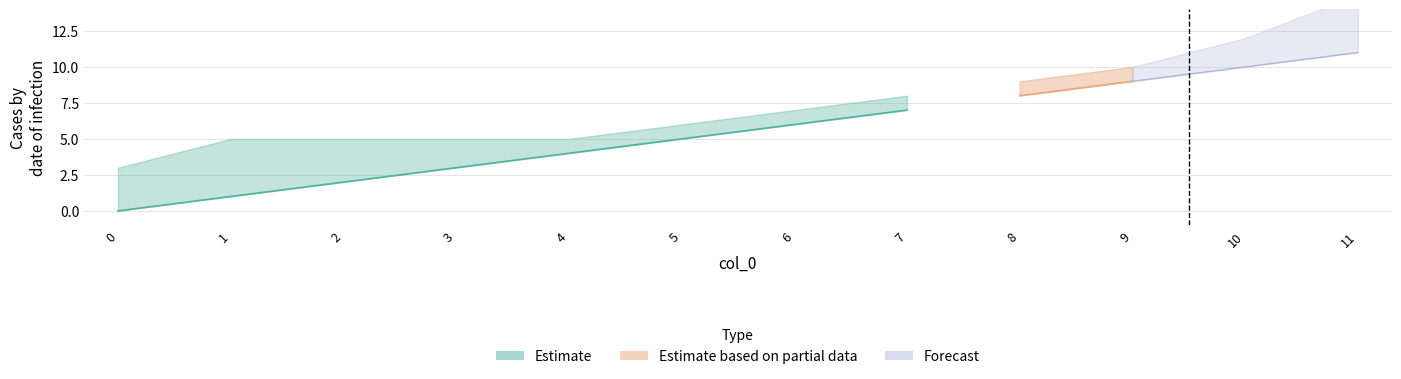

The value of Unnamed: 0 at 1 is 2. True or false?

False